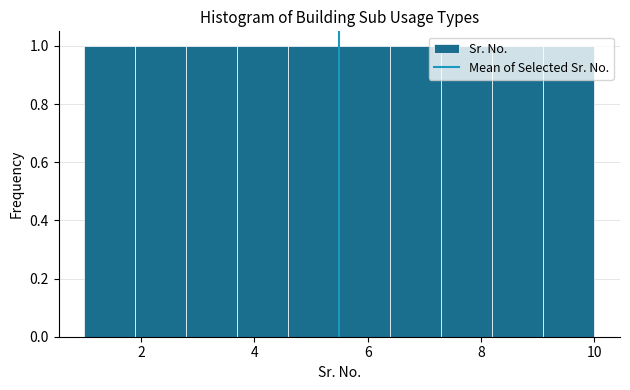

Reading left to right, transcribe this chart: for each bar, give the range it covers on the x-axis and its height. Neither the bar edges nor the heights are printed on the chart, so give them approximately, as read against the axes.

1.0 to 1.9: 1
1.9 to 2.8: 1
2.8 to 3.7: 1
3.7 to 4.6: 1
4.6 to 5.5: 1
5.5 to 6.4: 1
6.4 to 7.3: 1
7.3 to 8.2: 1
8.2 to 9.1: 1
9.1 to 10.0: 1